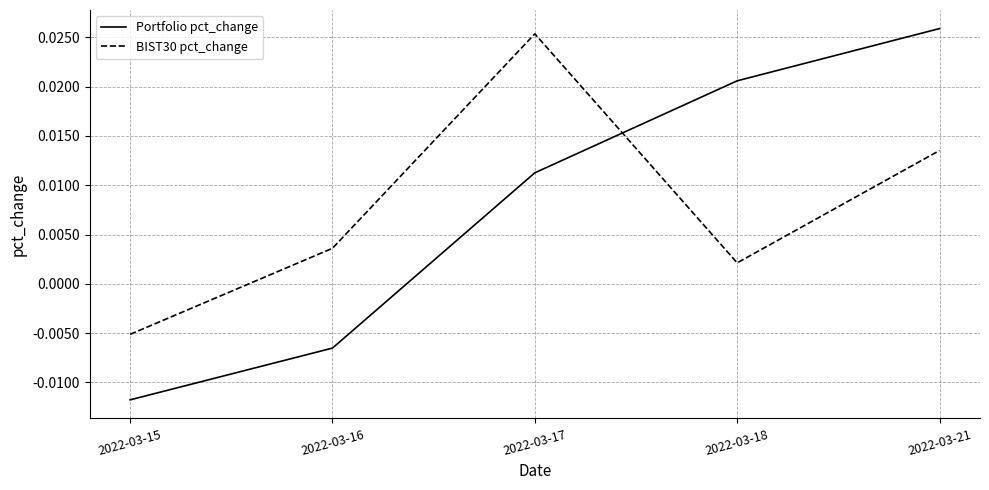

Rank the series at 2022-03-18 from lowest to highest value.

BIST30 pct_change, Portfolio pct_change